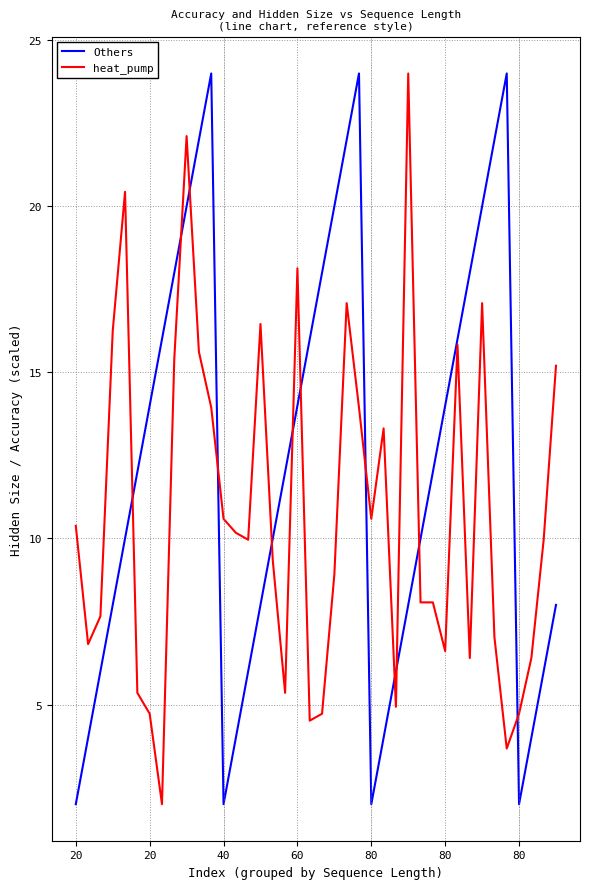

Rank the series by their average value, from highest to lowest.

Others, heat_pump